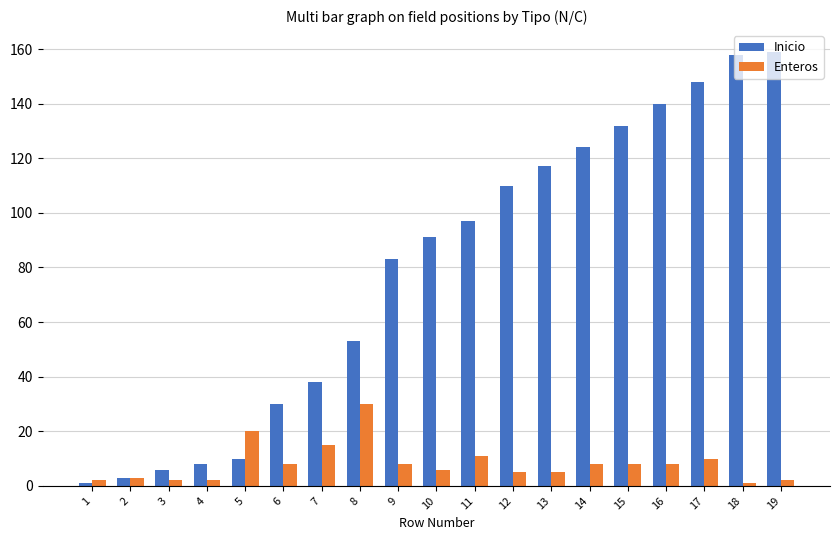

At how many categories does at least one series exceed 87?

10